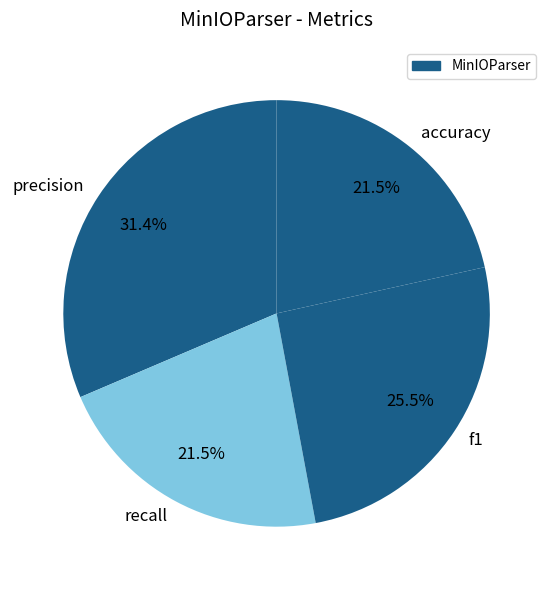

Is there any slice that represents more than half of the pie?

No